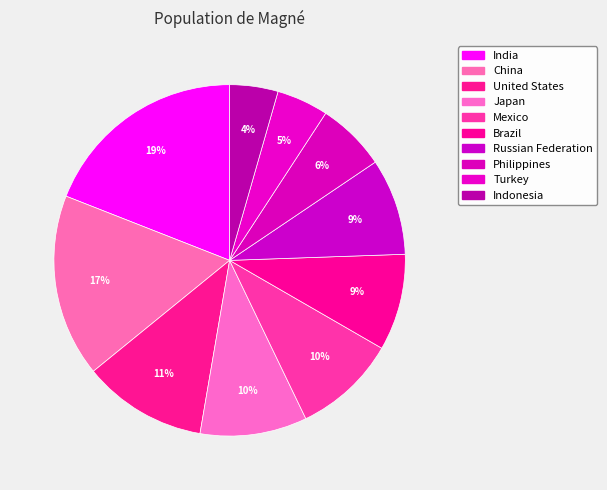

Between Russian Federation and Brazil, which is larger?

Russian Federation